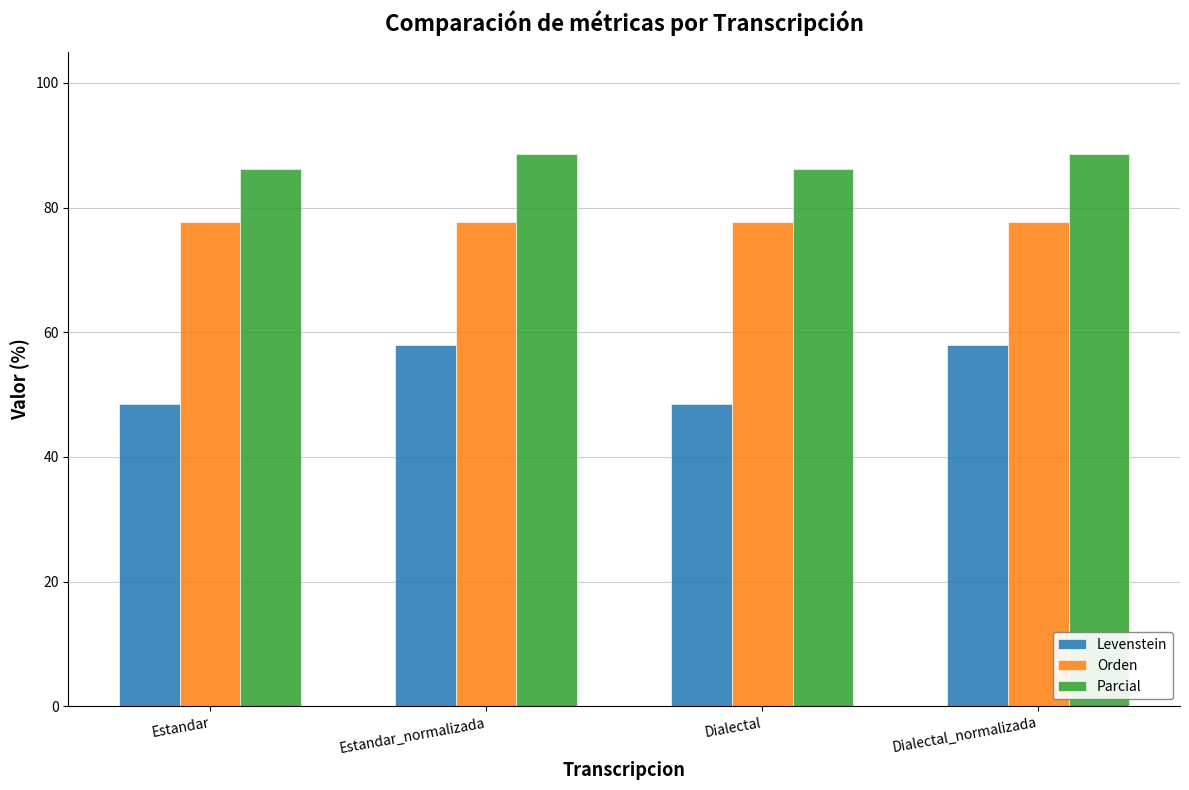

Rank the series by their average value, from highest to lowest.

Parcial, Orden, Levenstein